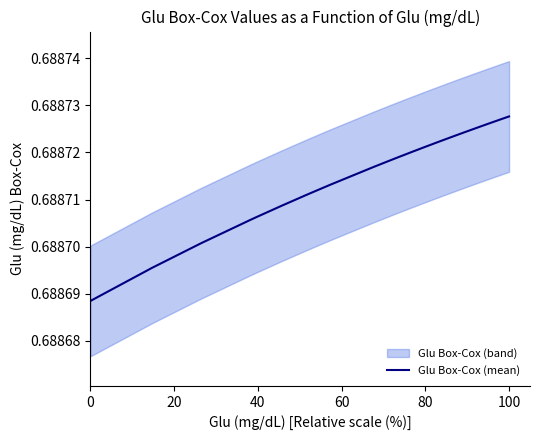

Does the chart display data point markers on the line(s)?

No